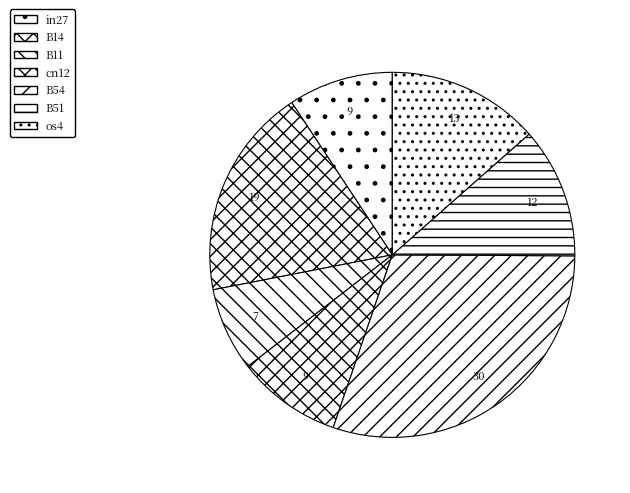

How many slices are in this pie chart?

7